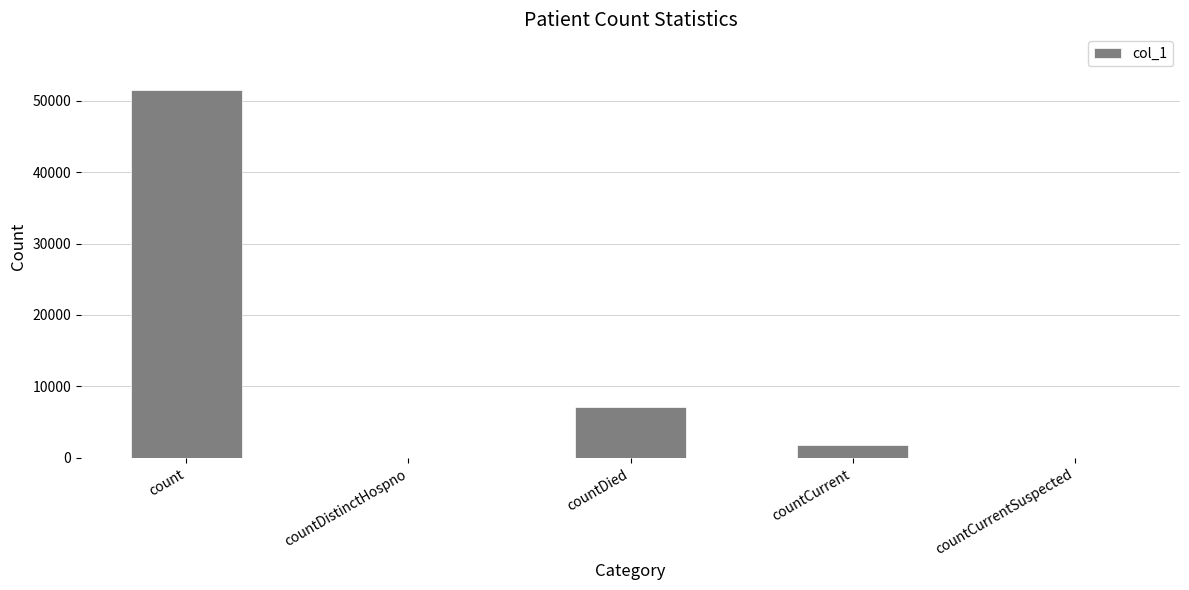

Reading right to left, extract all data points from this chart.

0	1737	7179	0	51543